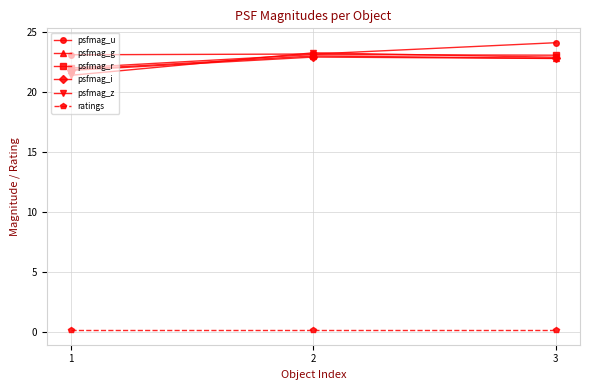

What is the value of the psfmag_r point at the 1st from the left?

22.0